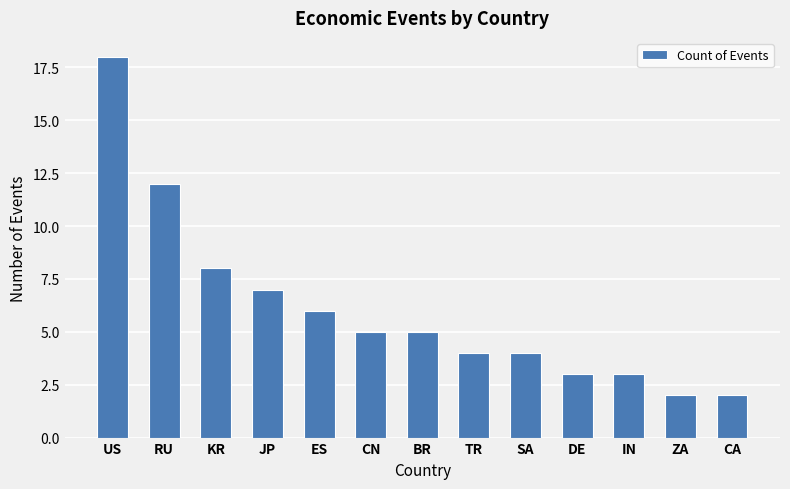

Are the bars grouped side by side (vs. stacked)?

No